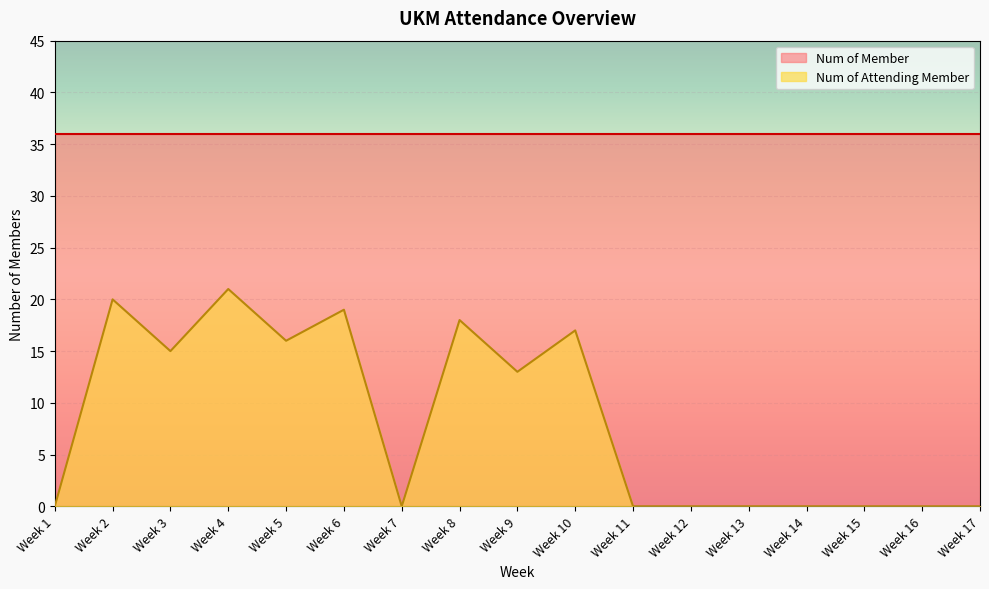

True or false: the data shows 0 at Week 14.

True